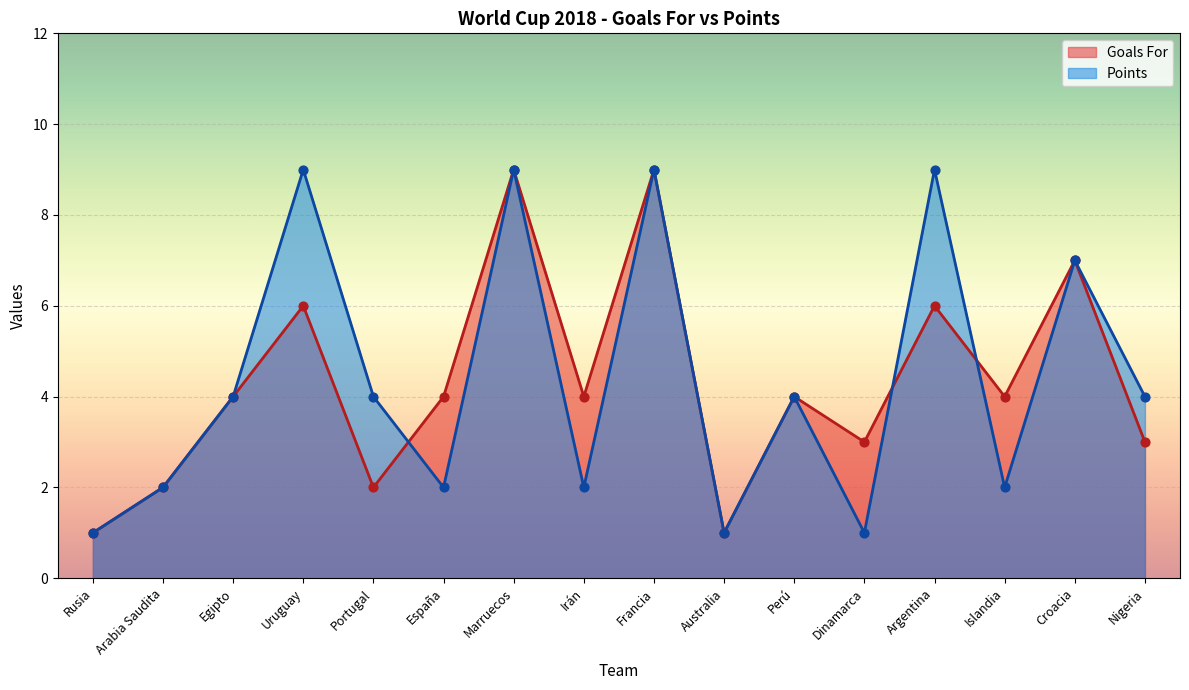

What is the total value across all series at Uruguay?

15